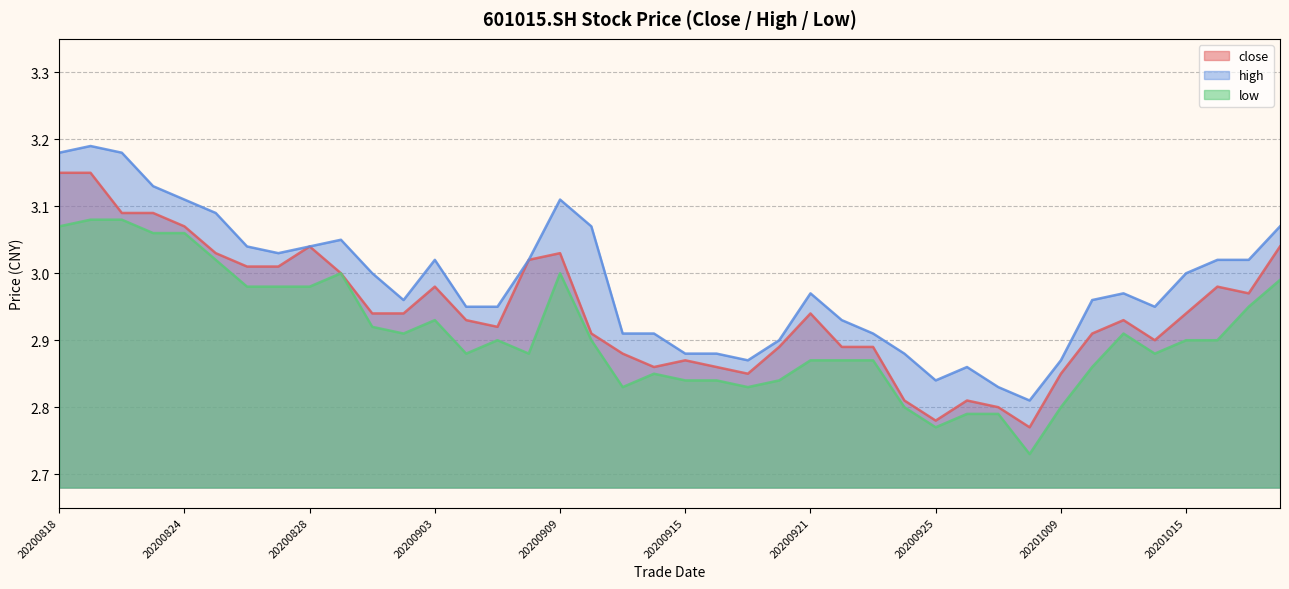

What are all the series names shown in the legend?

close, high, low